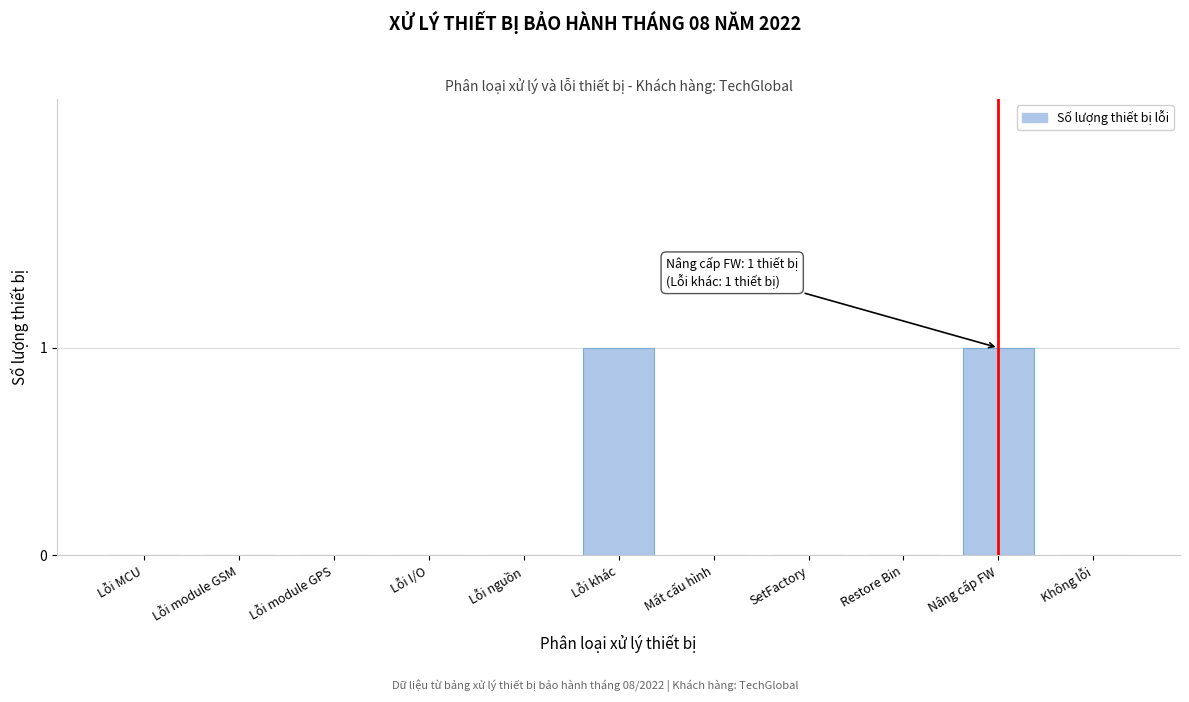

Reading left to right, transcribe all the data shown in this chart.

Lỗi MCU=0	Lỗi module GSM=0	Lỗi module GPS=0	Lỗi I/O=0	Lỗi nguồn=0	Lỗi khác=1	Mất cấu hình=0	SetFactory=0	Restore Bin=0	Nâng cấp FW=1	Không lỗi=0